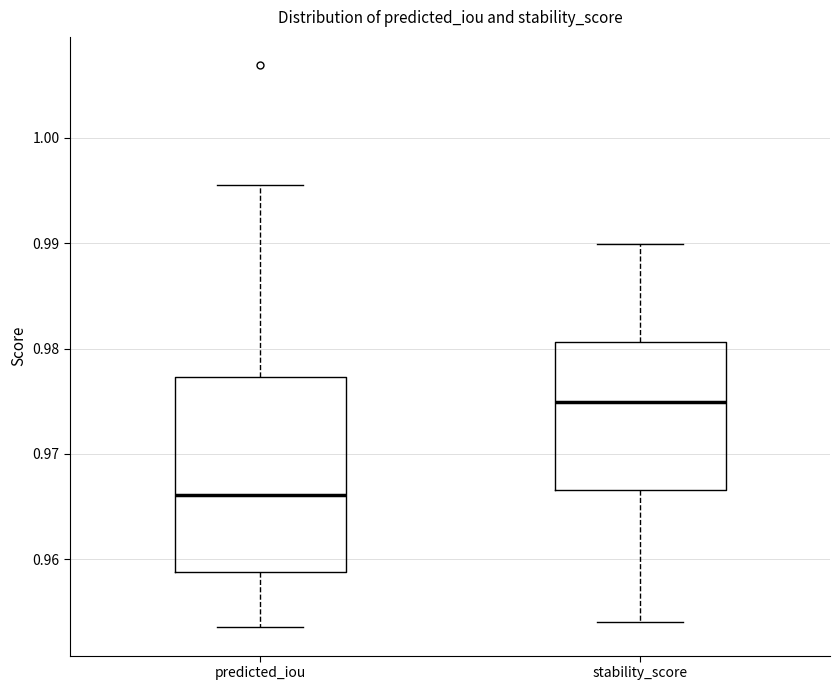

Reading left to right, transcribe this box plot: for each box, give where its median line is, the range the box spans, and where its two whiskers end, as read against the y-axis. The values are not printed on the chart, so give them approximately, as read against the axis.

predicted_iou: median 0.966, box 0.959 to 0.977, whiskers 0.954 to 0.996
stability_score: median 0.975, box 0.967 to 0.981, whiskers 0.954 to 0.990